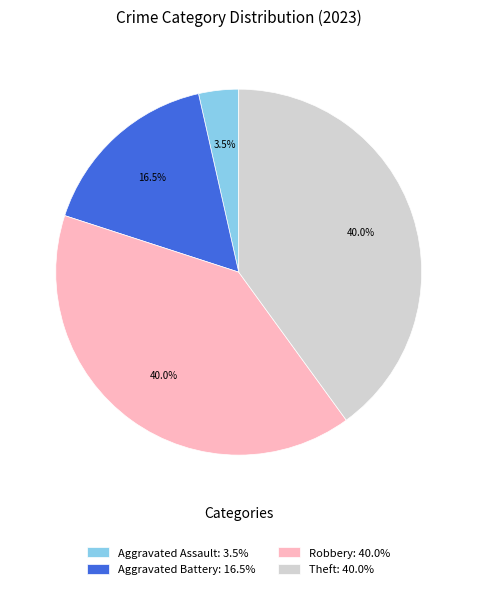

How many slices are in this pie chart?

4